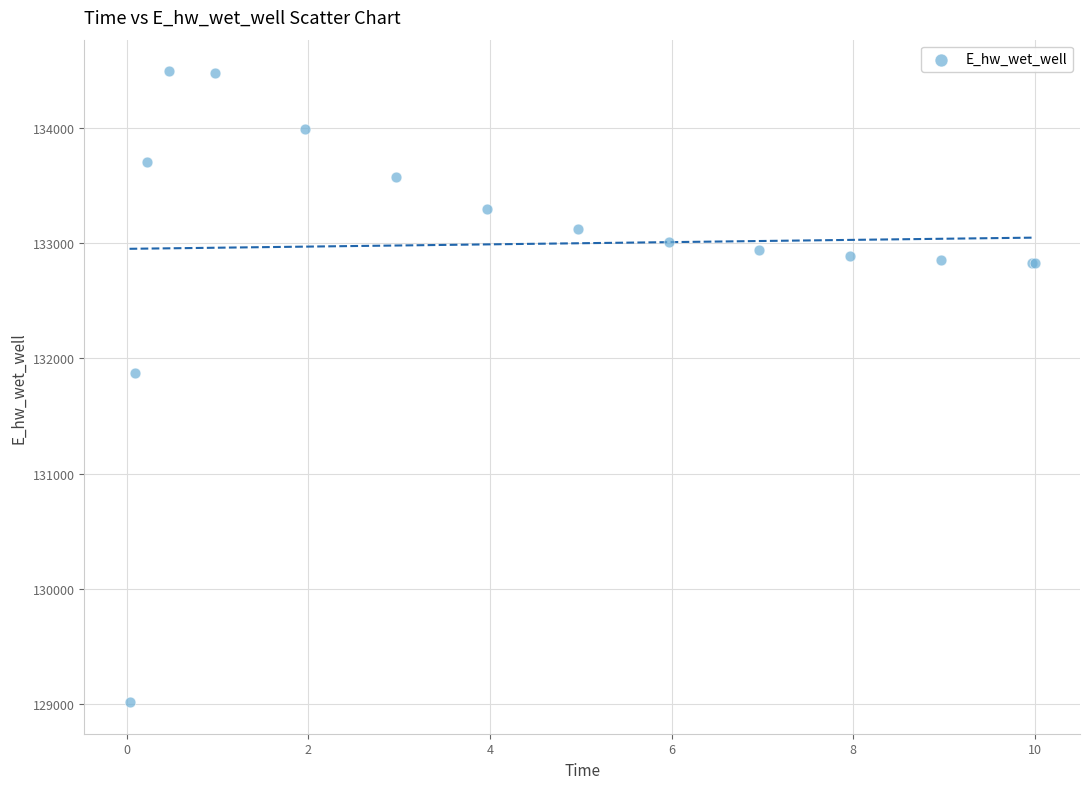

What Y value in the scatter plot is closest to 131755?

131873.8